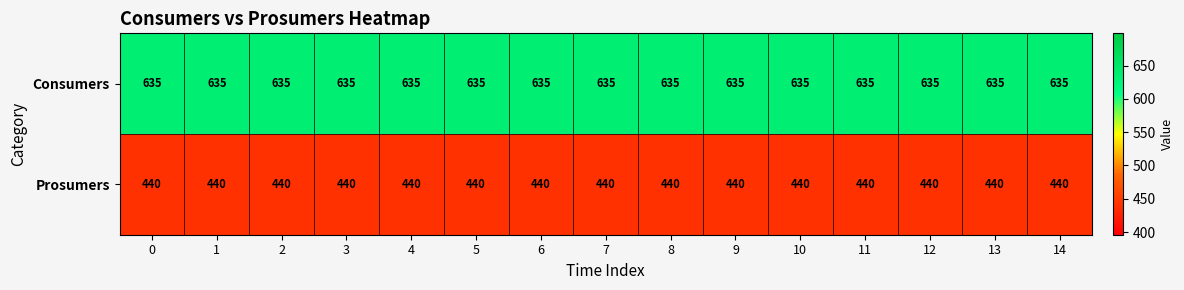

What is the spread (max minus min) of values at 13?

195